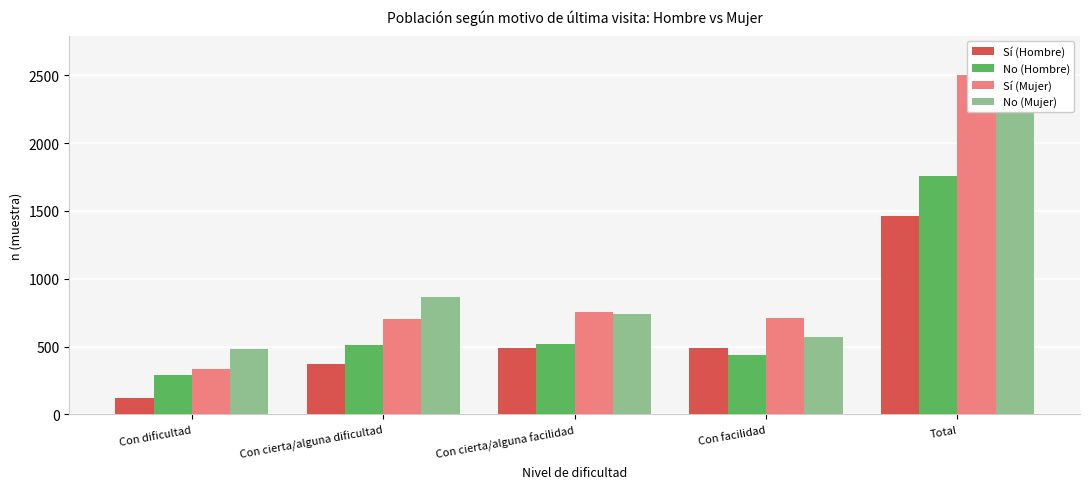

What is the total value across all series at Con facilidad?

2204